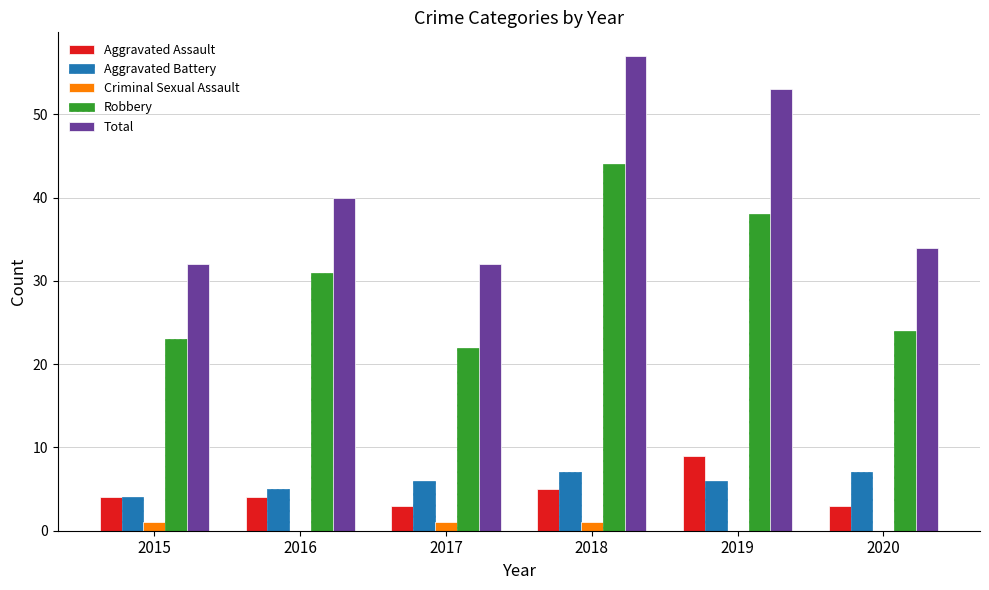

What is the total value across all series at 2018?

114